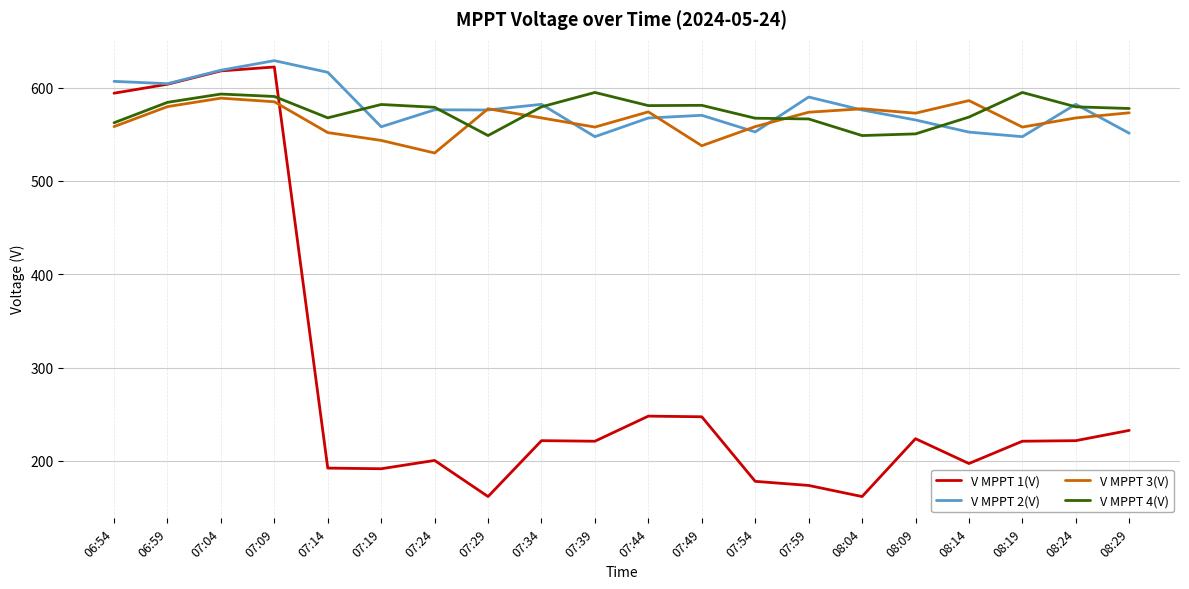

Is the value of V MPPT 1(V) at 07:59 greater than the value of V MPPT 3(V) at 07:19?

No